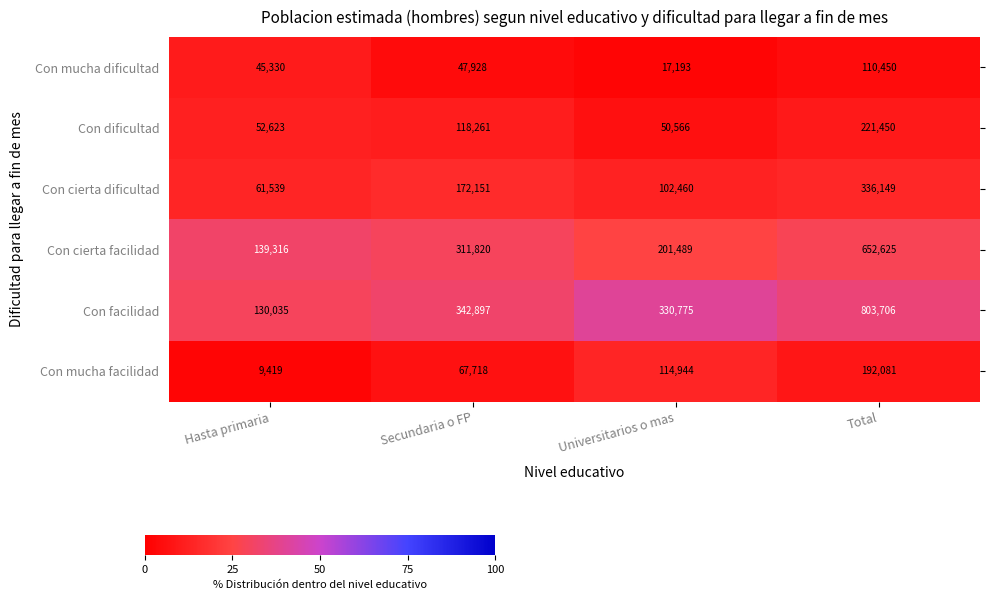

At which category is the sum across all series the highest?

Total